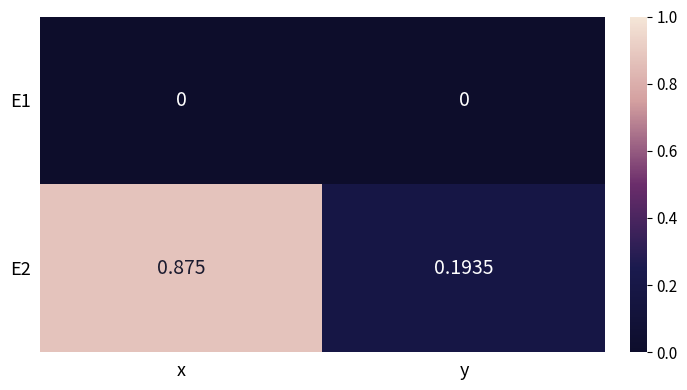

At which label is E2 closest to 0?

y